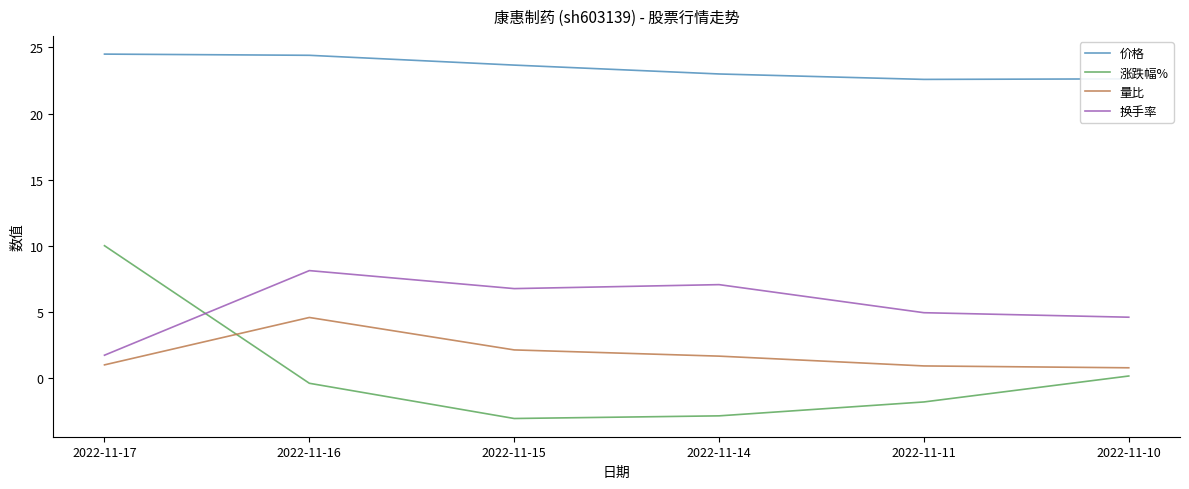

What is the total value across all series at 2022-11-10?

28.2